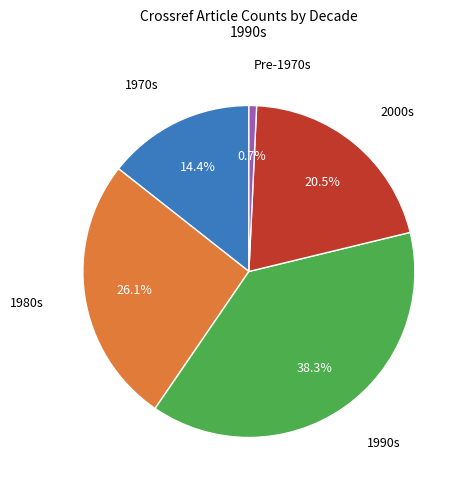

To the nearest percent, what is the average slice percentage?

20%